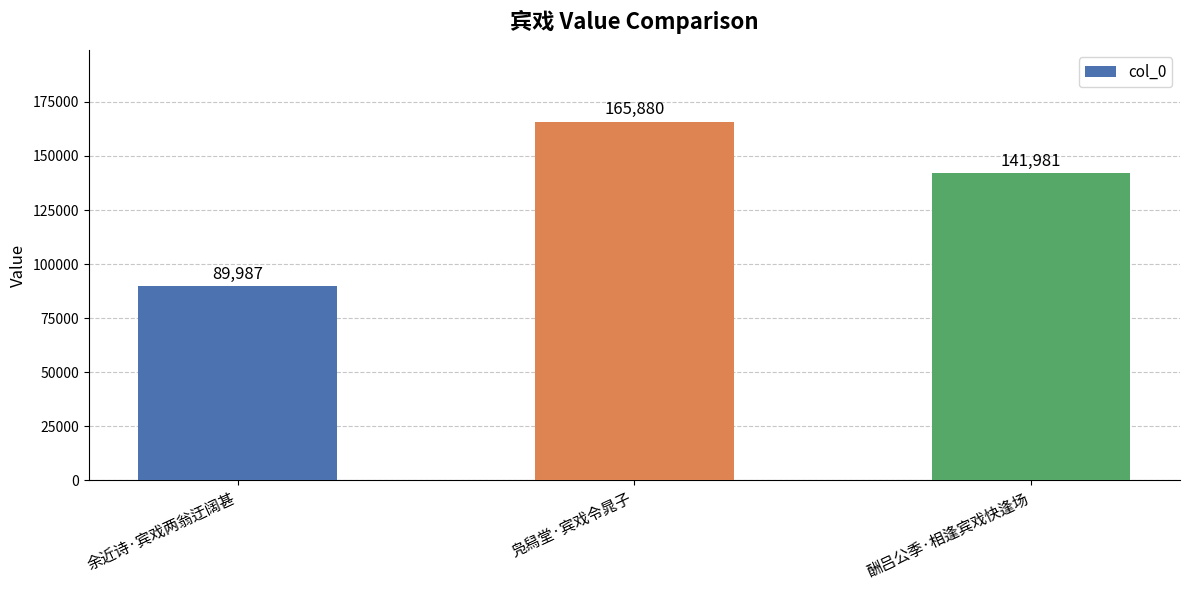

What is the minimum value shown in the chart?

89987